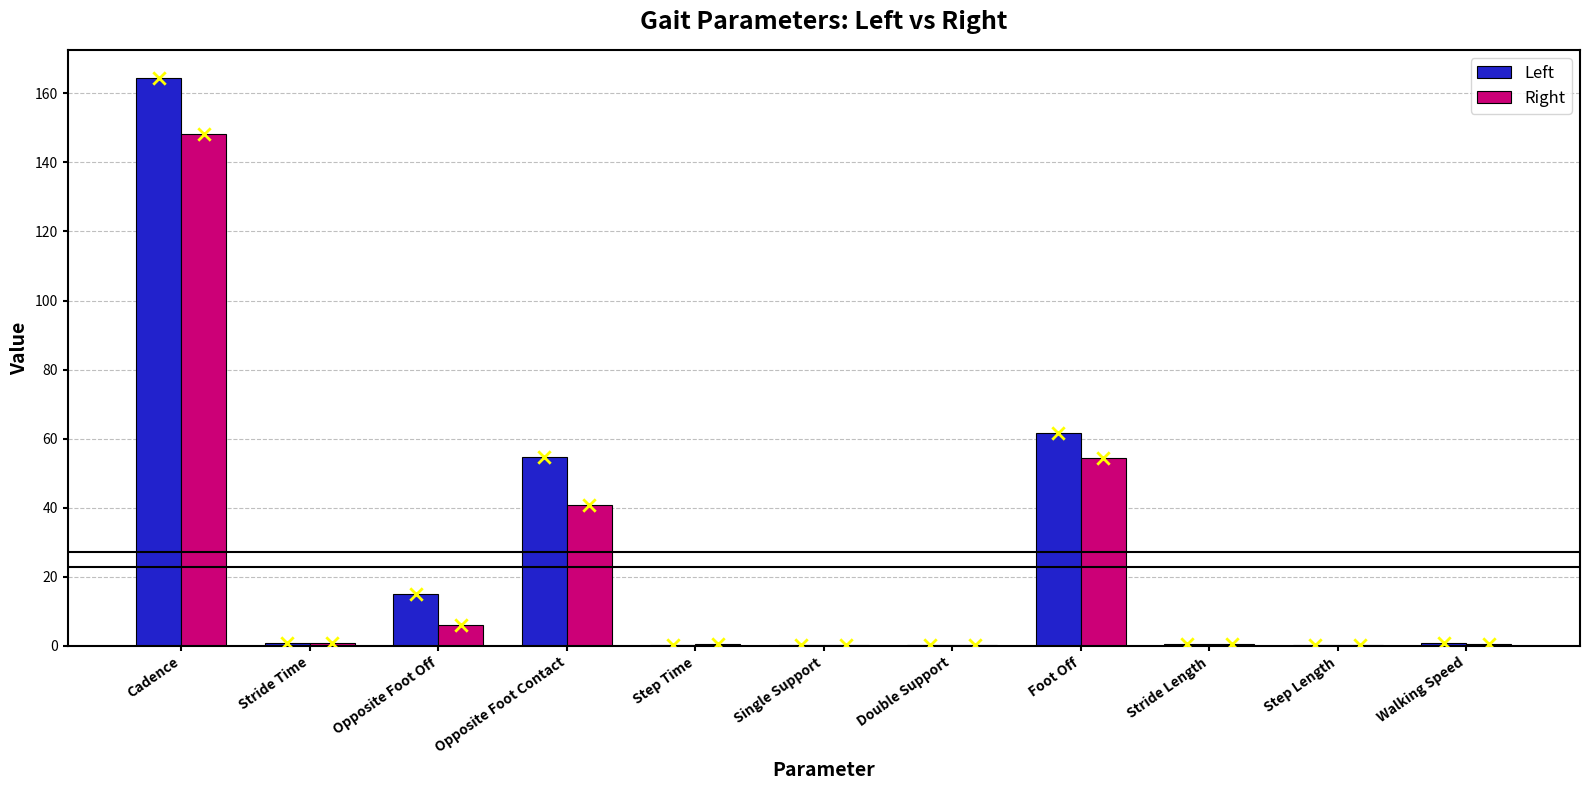

What are all the series names shown in the legend?

Left, Right